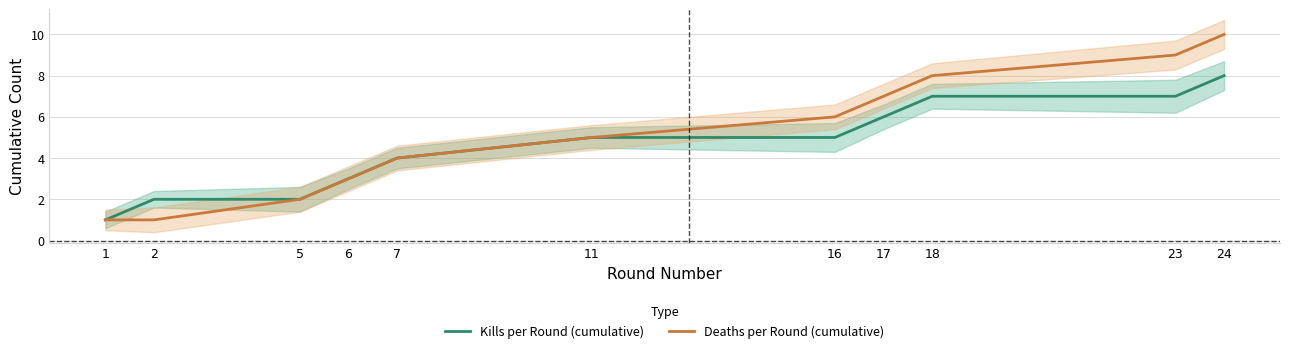

What are all the series names shown in the legend?

Kills per Round (cumulative), Deaths per Round (cumulative)